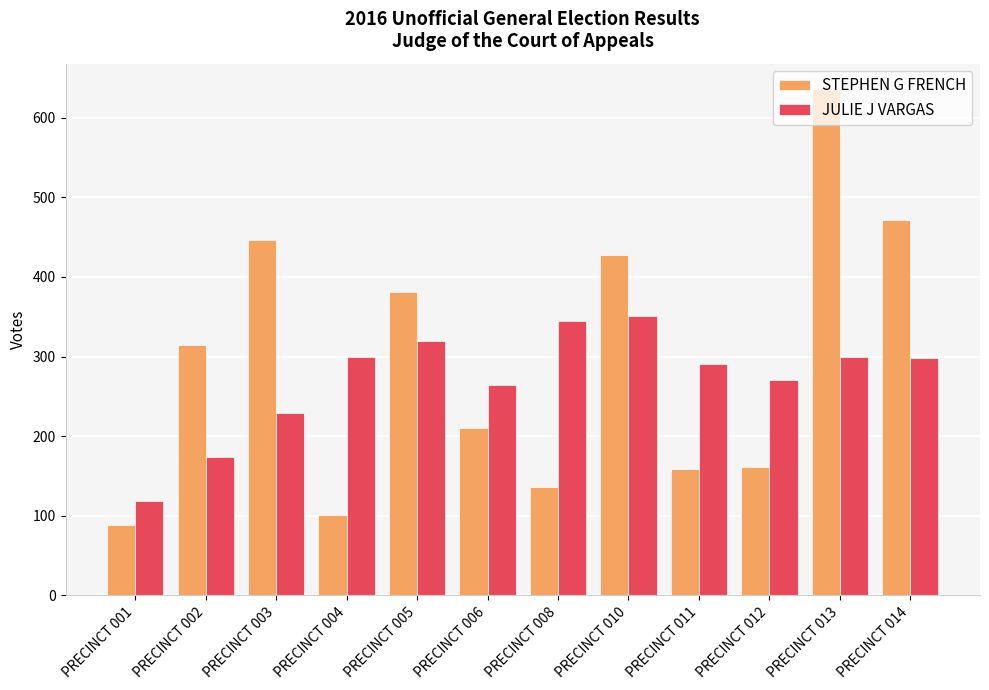

What is the sum of the JULIE J VARGAS values at PRECINCT 005 and PRECINCT 014?

618